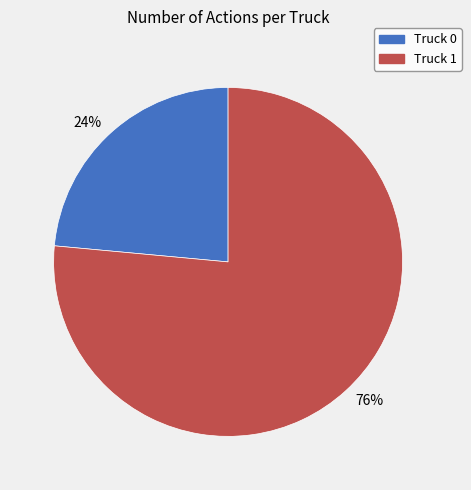

Do 76% and 24% together represent more than half of the pie?

Yes